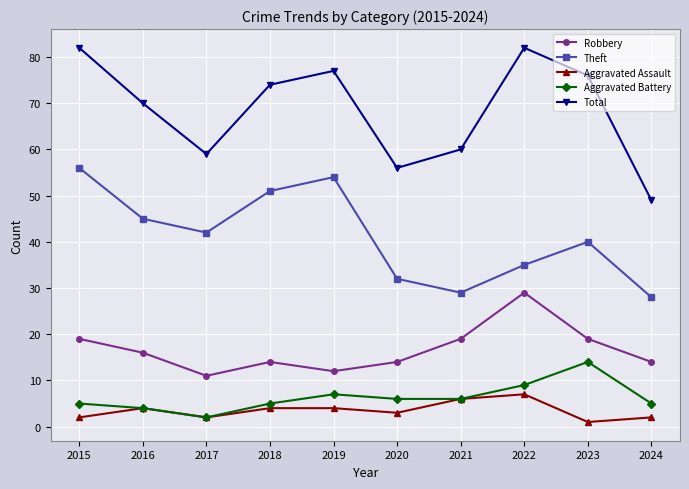

How many data points does each series have?

10